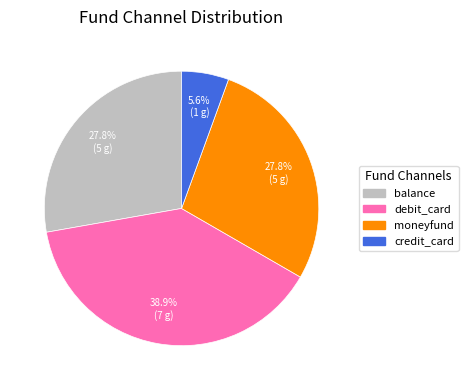

To the nearest percent, what is the average slice percentage?

25%